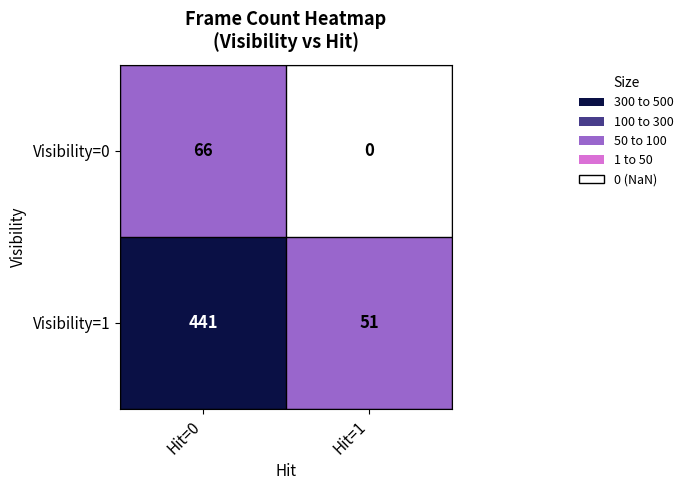

What is the difference between the maximum and minimum values in the Visibility=0 series?

66